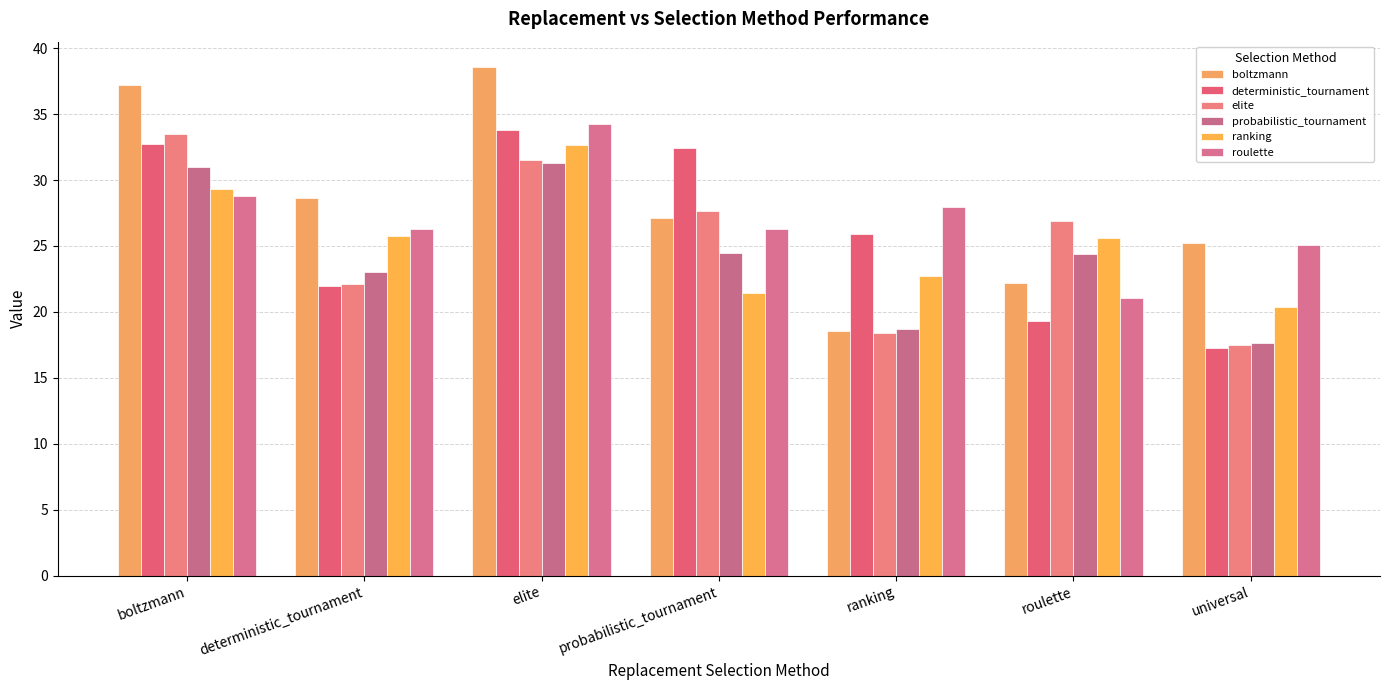

How many bars are there in each group?

6